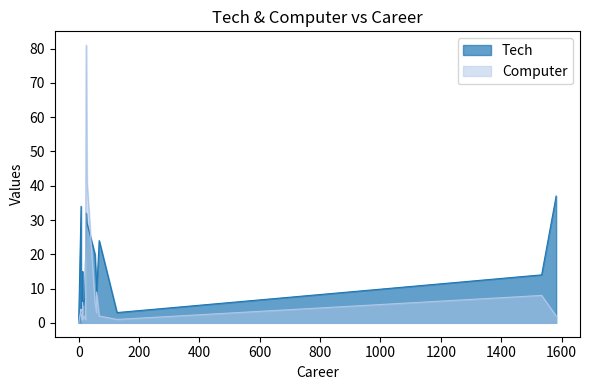

Which has a higher value, 25 or 0?

25